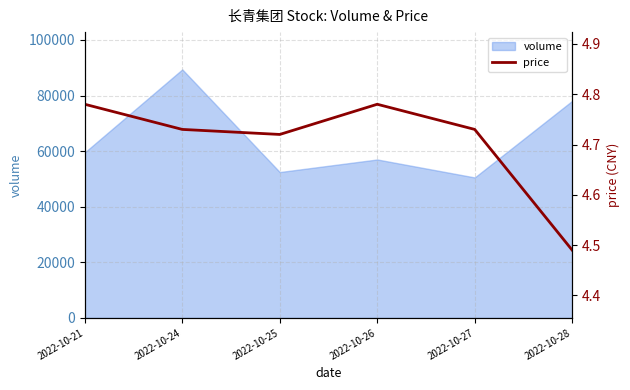

Reading right to left, list all the values displayed in this chart.

2022-10-28=4.5	2022-10-27=4.7	2022-10-26=4.8	2022-10-25=4.7	2022-10-24=4.7	2022-10-21=4.8